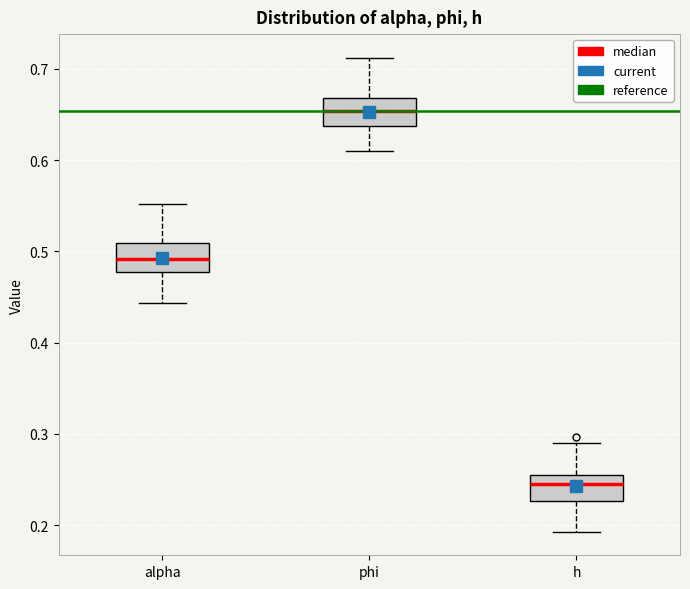

Reading left to right, transcribe this box plot: for each box, give where its median line is, the range the box spans, and where its two whiskers end, as read against the y-axis. The values are not printed on the chart, so give them approximately, as read against the axis.

alpha: median 0.49, box 0.48 to 0.51, whiskers 0.44 to 0.55
phi: median 0.65, box 0.64 to 0.67, whiskers 0.61 to 0.71
h: median 0.24, box 0.23 to 0.25, whiskers 0.19 to 0.29